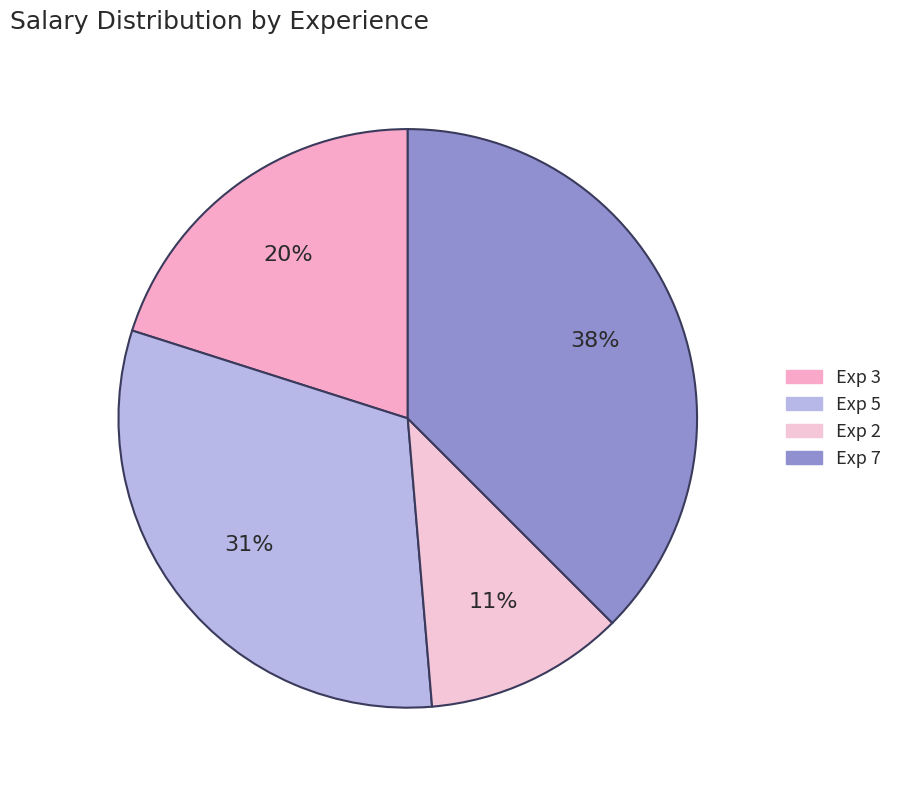

Does any single category account for the majority?

No